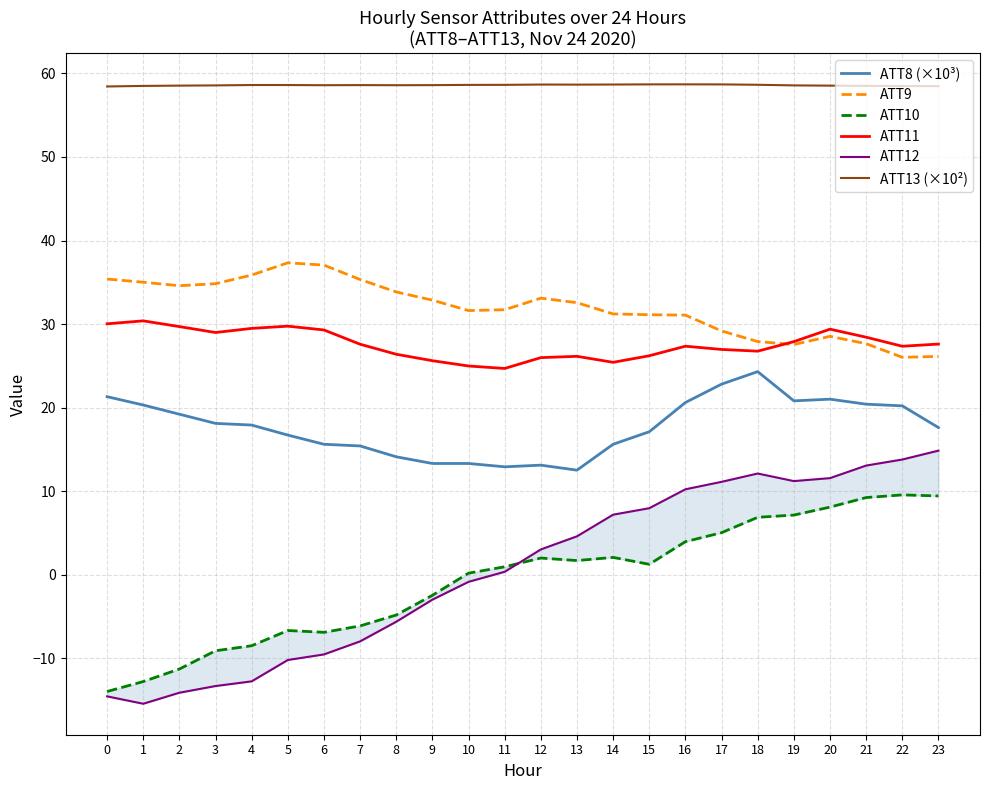

Reading left to right, transcribe all the data shown in this chart.

ATT8 (×10³): 21.3	20.3	19.2	18.1	17.9	16.7	15.6	15.4	14.1	13.3	13.3	12.9	13.1	12.5	15.6	17.1	20.6	22.8	24.3	20.8	21.0	20.4	20.2	17.6
ATT9: 35.4	35.0	34.6	34.8	35.9	37.3	37.1	35.3	33.8	32.9	31.6	31.7	33.1	32.6	31.2	31.1	31.1	29.2	27.9	27.5	28.5	27.6	26.0	26.1
ATT10: -14.0	-12.8	-11.3	-9.1	-8.5	-6.7	-6.9	-6.2	-4.8	-2.5	0.2	0.9	2.0	1.7	2.1	1.2	3.9	5.0	6.9	7.1	8.1	9.2	9.5	9.4
ATT11: 30.0	30.4	29.7	29.0	29.5	29.7	29.3	27.6	26.4	25.6	25.0	24.7	26.0	26.1	25.4	26.2	27.3	27.0	26.7	27.9	29.4	28.4	27.3	27.6
ATT12: -14.6	-15.5	-14.2	-13.4	-12.8	-10.2	-9.6	-8.0	-5.6	-3.0	-0.9	0.3	3.0	4.6	7.2	7.9	10.2	11.1	12.1	11.2	11.5	13.1	13.8	14.8
ATT13 (×10²): 58.4	58.5	58.5	58.6	58.6	58.6	58.6	58.6	58.6	58.6	58.6	58.6	58.7	58.7	58.7	58.7	58.7	58.7	58.6	58.6	58.5	58.5	58.5	58.5